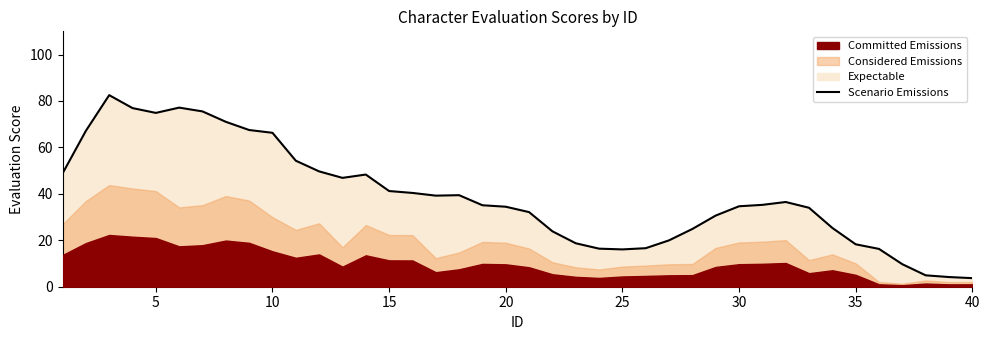

What is the minimum value shown in the chart?

3.7